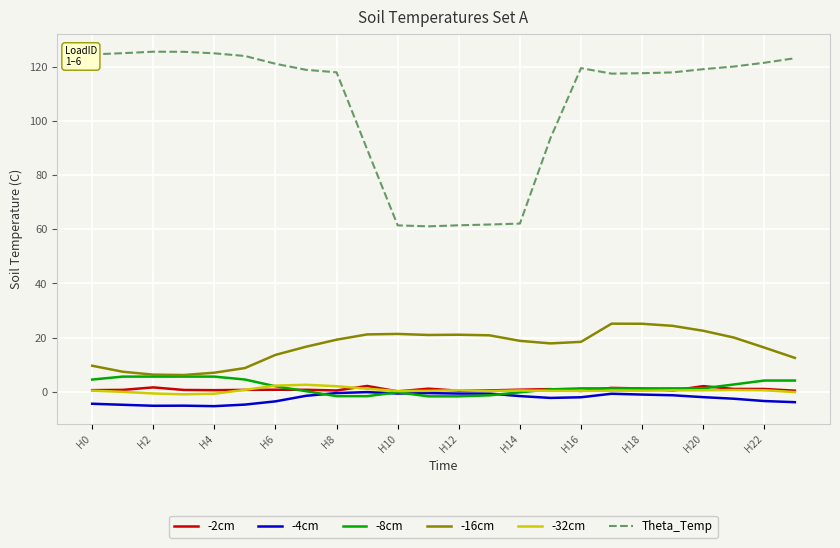

What is the lowest value of the -8cm series?

-1.6